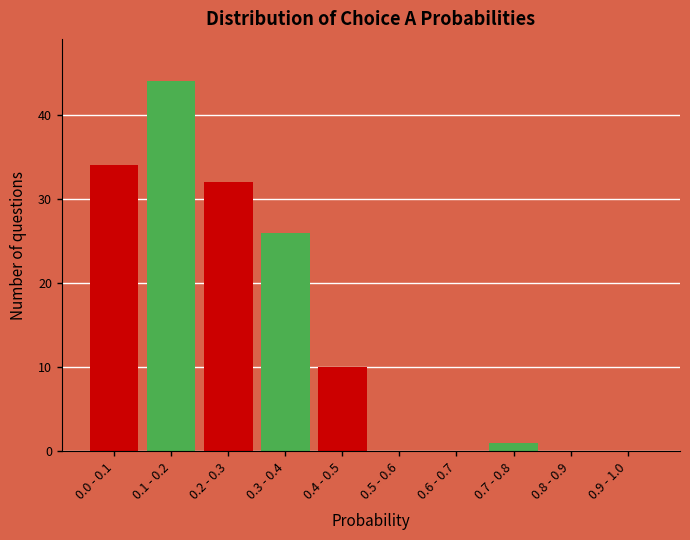

Reading right to left, extract all data points from this chart.

0.9 - 1.0=0	0.8 - 0.9=0	0.7 - 0.8=1	0.6 - 0.7=0	0.5 - 0.6=0	0.4 - 0.5=10	0.3 - 0.4=26	0.2 - 0.3=32	0.1 - 0.2=44	0.0 - 0.1=34